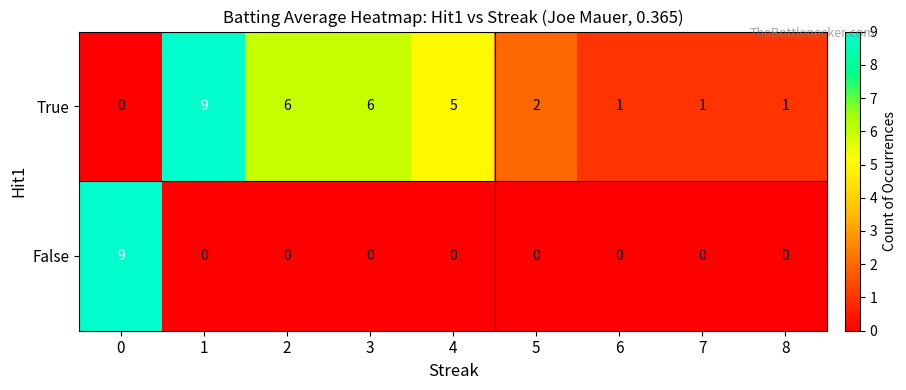

How many True values are between 1 and 6?

7